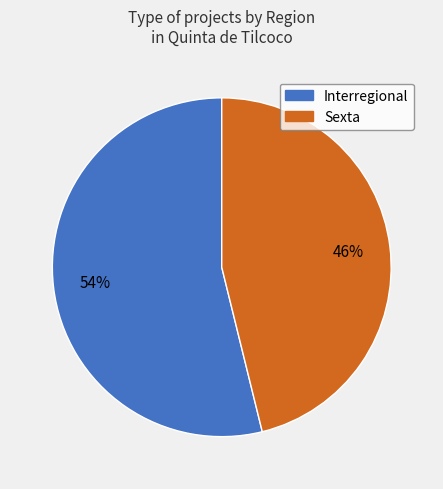

To the nearest percent, what portion does Sexta represent?

46%